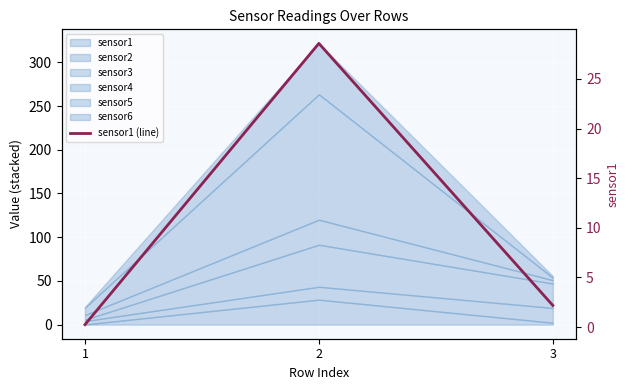

Which label corresponds to the smallest value in the chart?

1